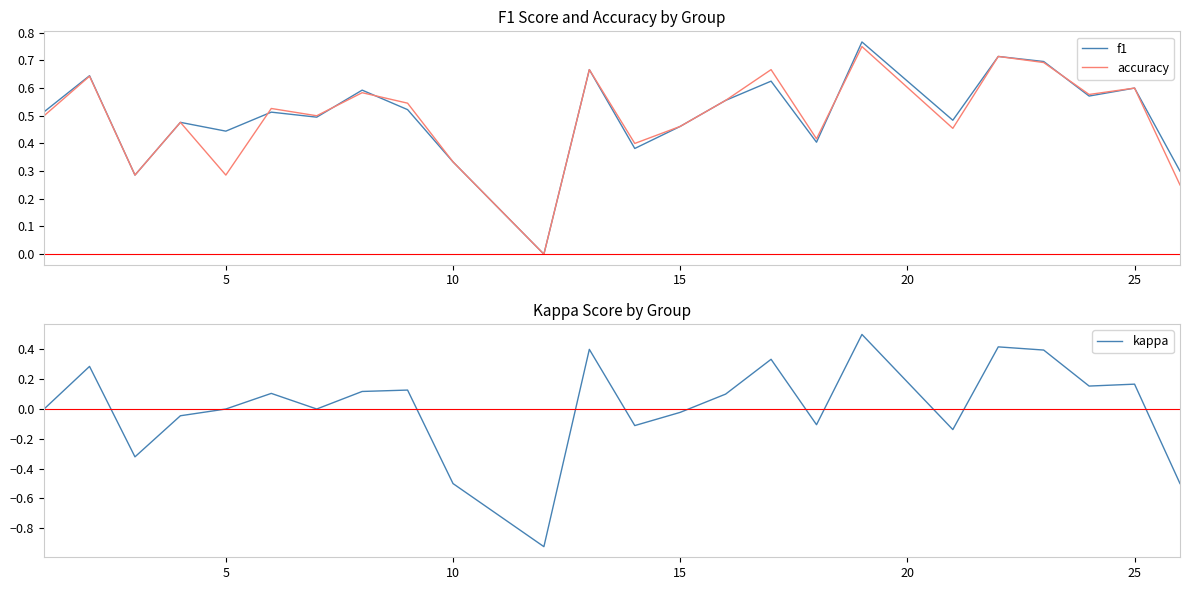

What is the highest value of the kappa series?

0.5